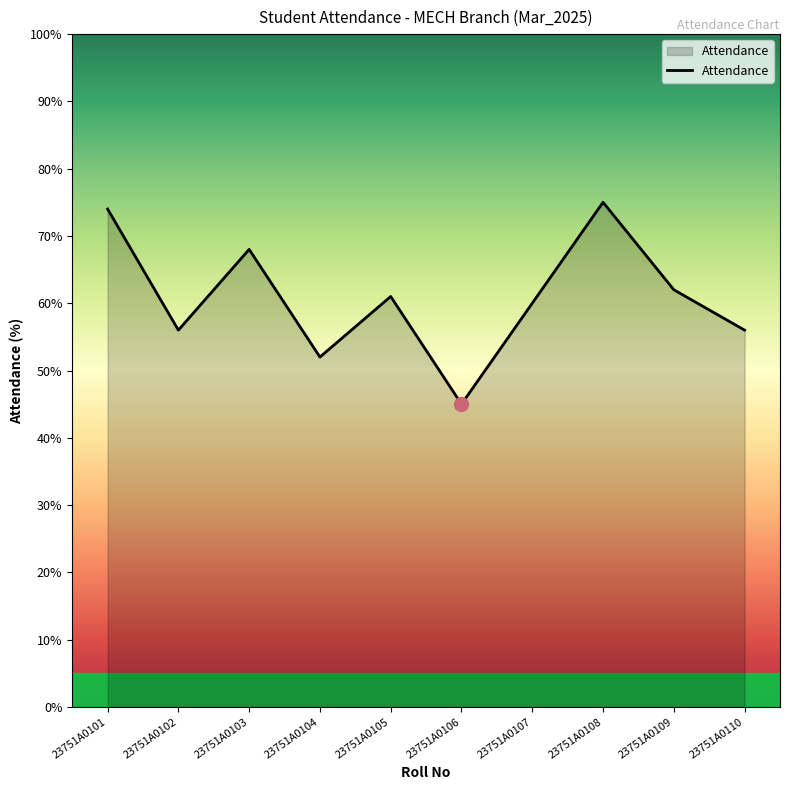

What is the smallest value displayed?

45